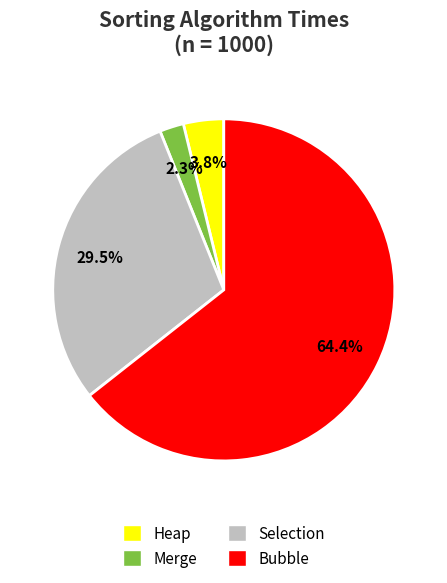

What portion of the pie excludes Heap?

96.2%